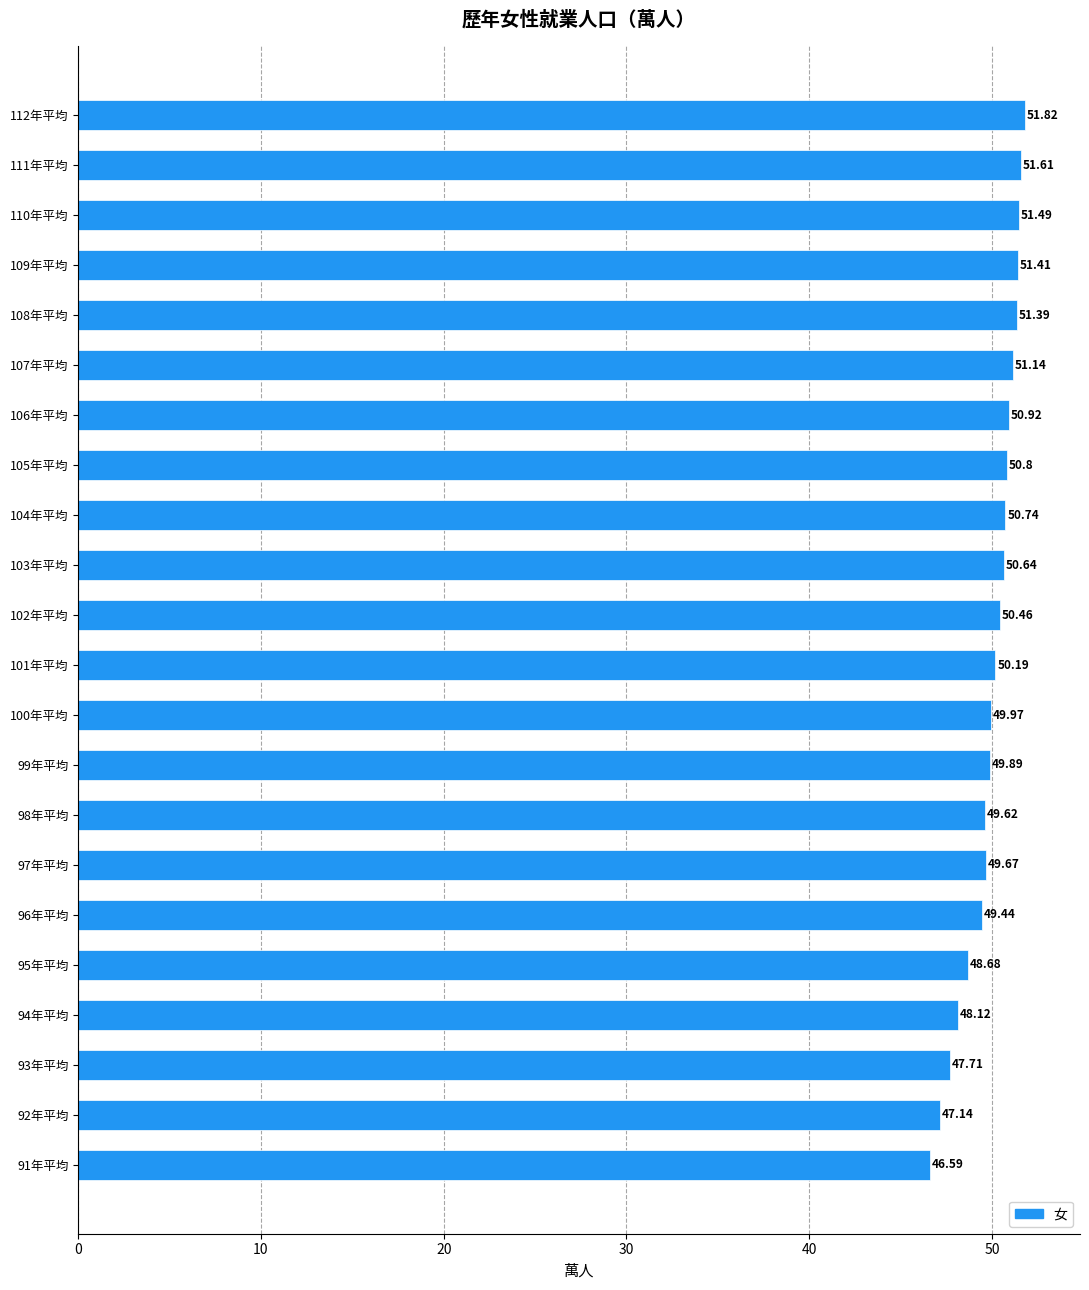

What is the maximum value shown in the chart?

51.8